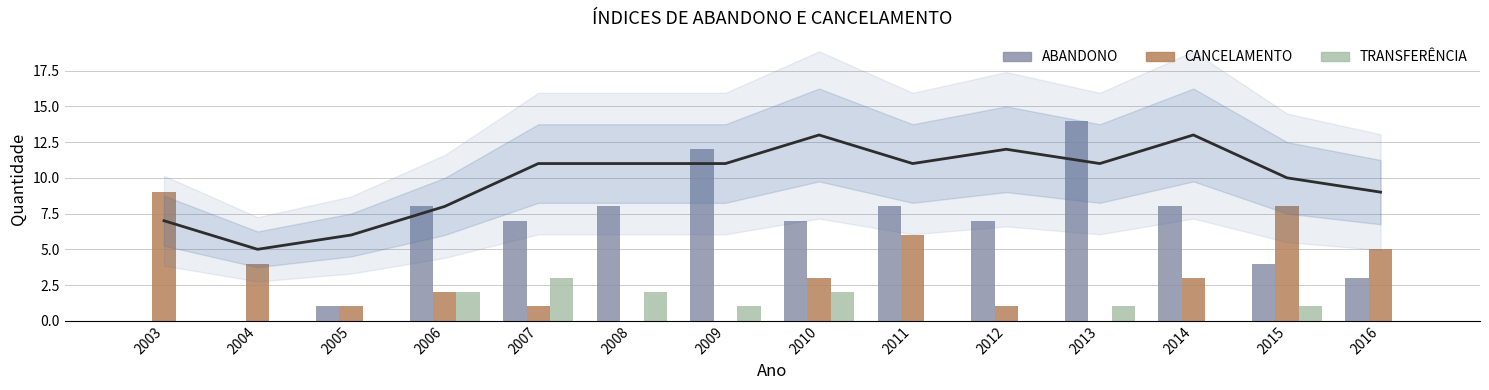

Read the TRANSFERÊNCIA value at 2015.

1